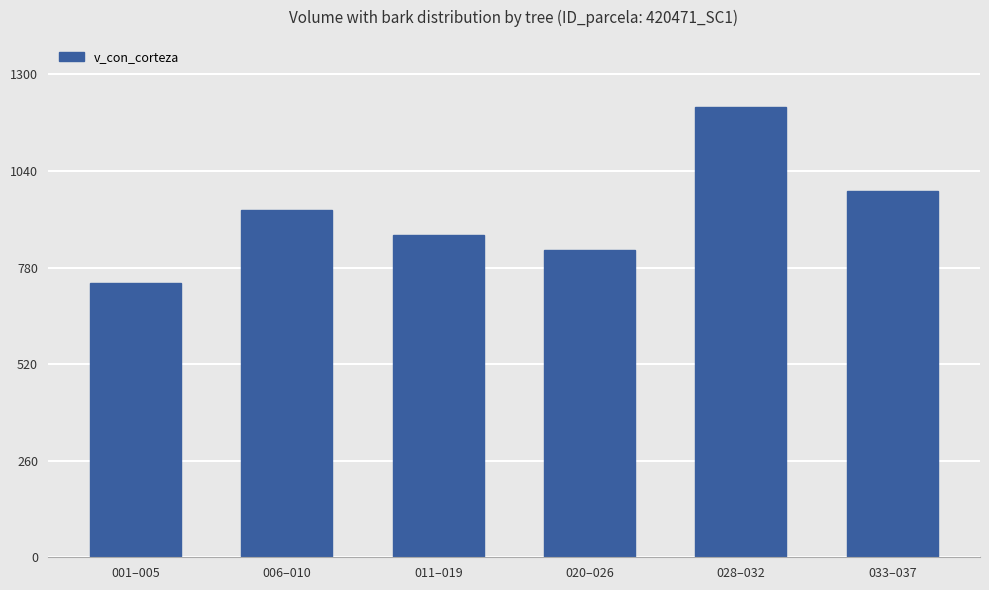

What is the label of the 6th bar from the left?

033–037